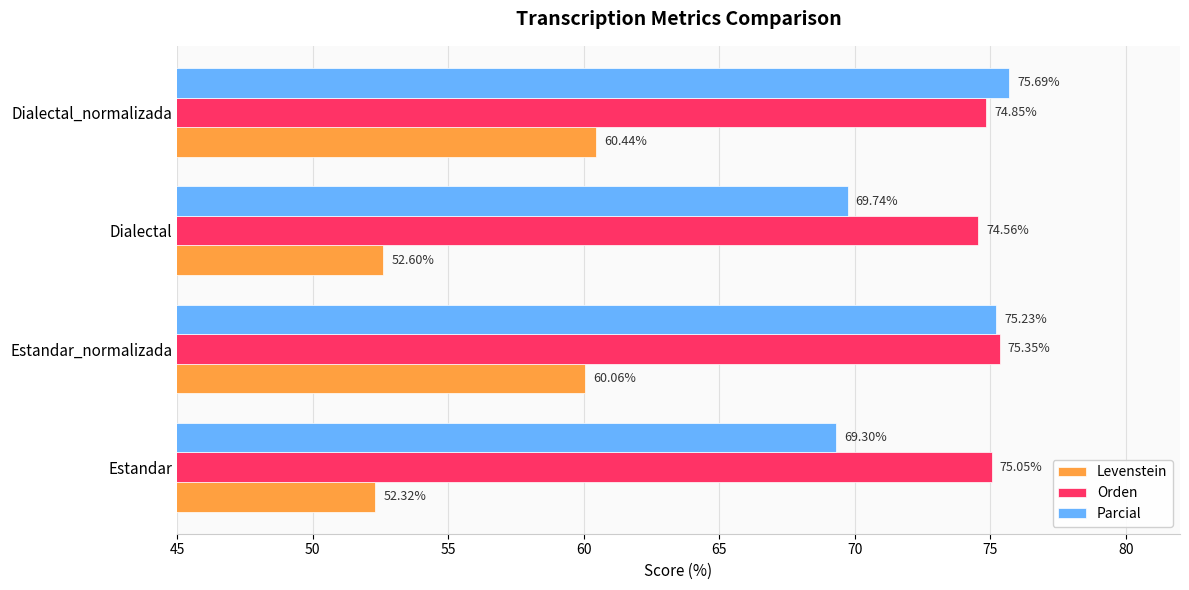

Which series has the largest range (max minus min)?

Levenstein